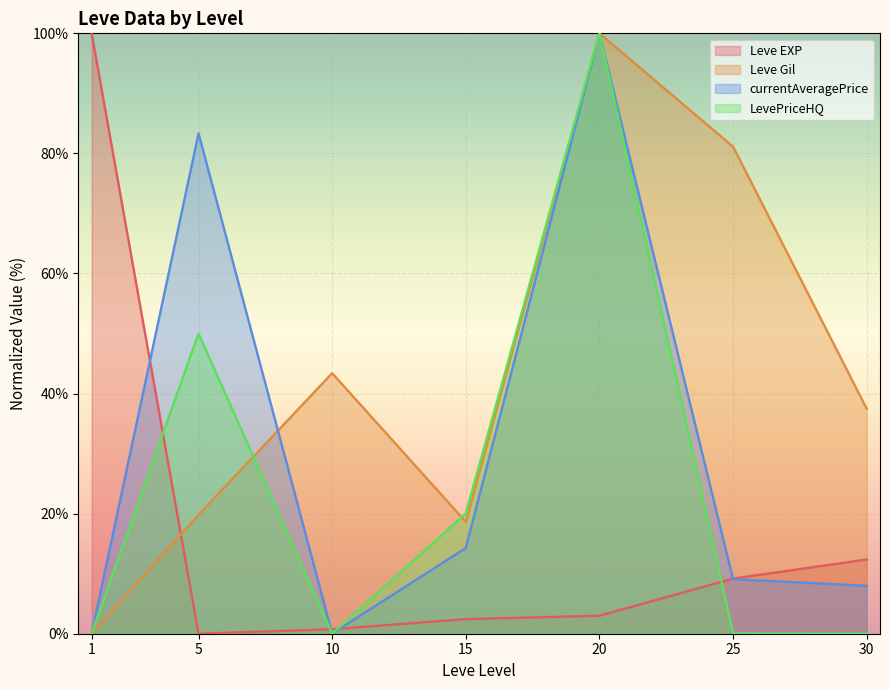

How many interior local valleys does the LevePriceHQ series have?

1